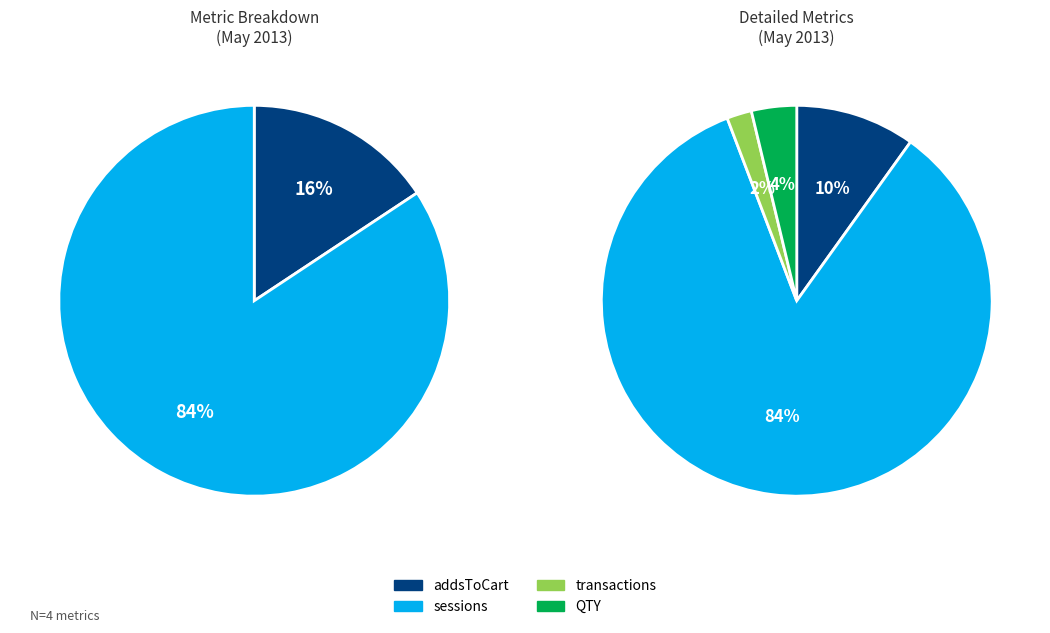

Is it true that QTY is 1% of the pie?

False